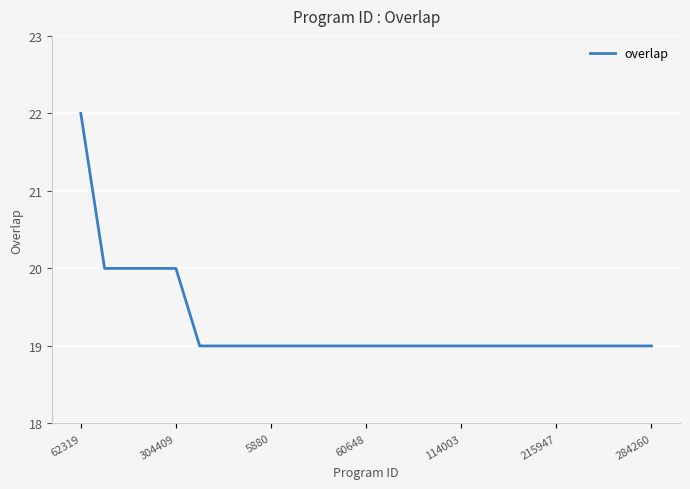

What is the smallest value displayed?

19